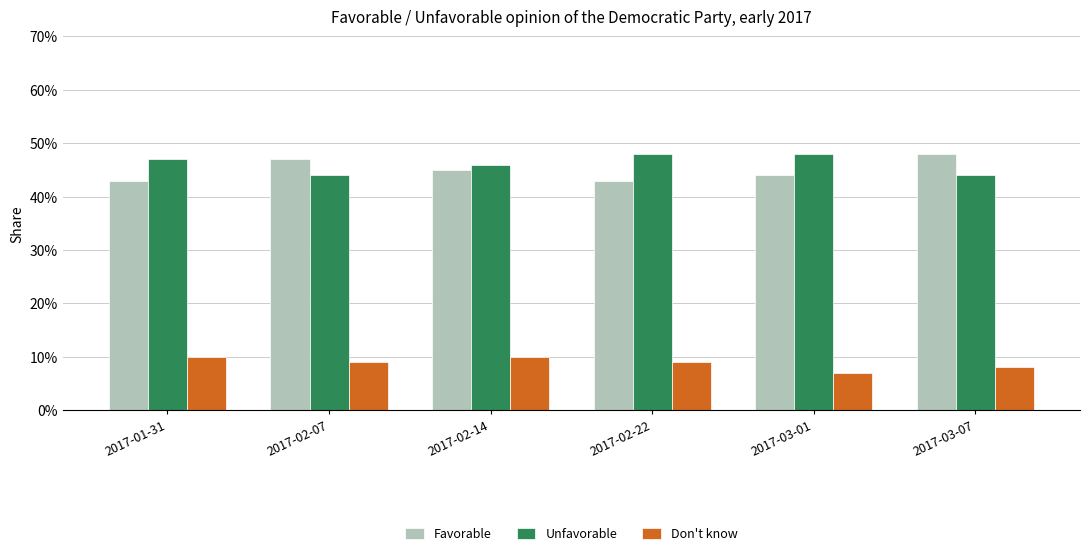

Rank the series at 2017-02-14 from highest to lowest value.

Unfavorable, Favorable, Don't know